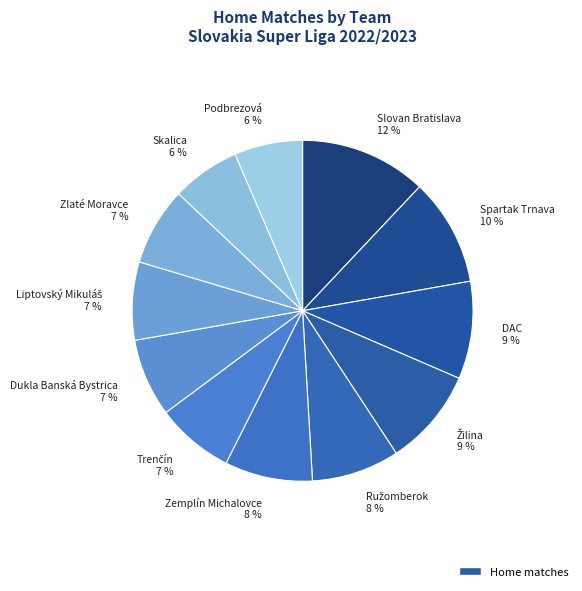

Approximately how many times larger is the value at Podbrezová 6 % compared to Slovan Bratislava 12 %?

0.5